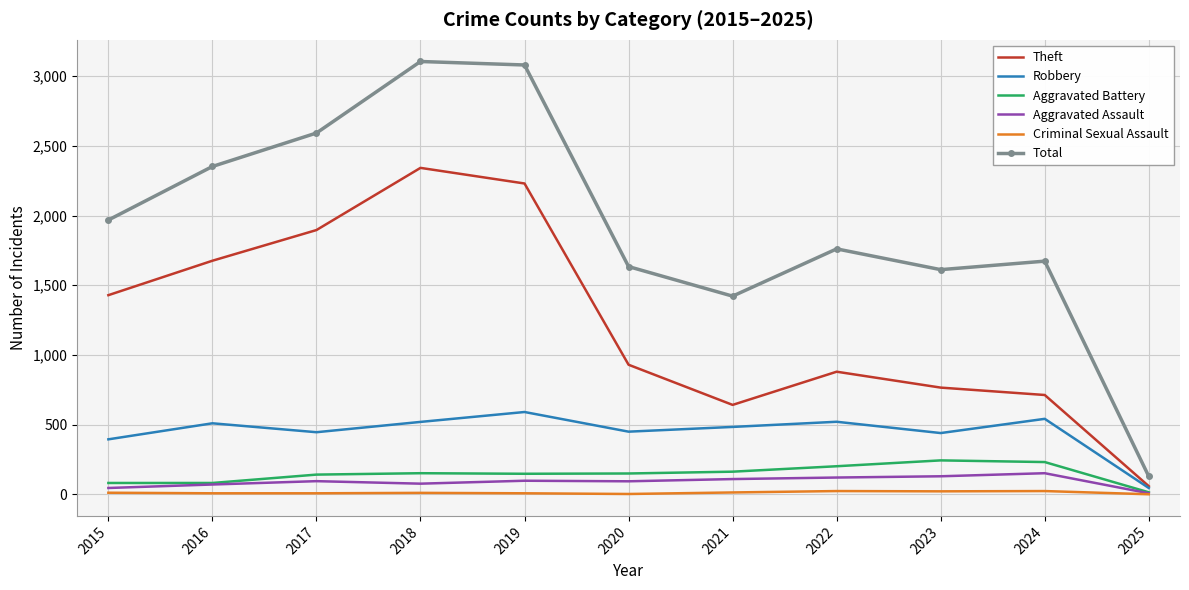

What is the sum of all Criminal Sexual Assault values?

135